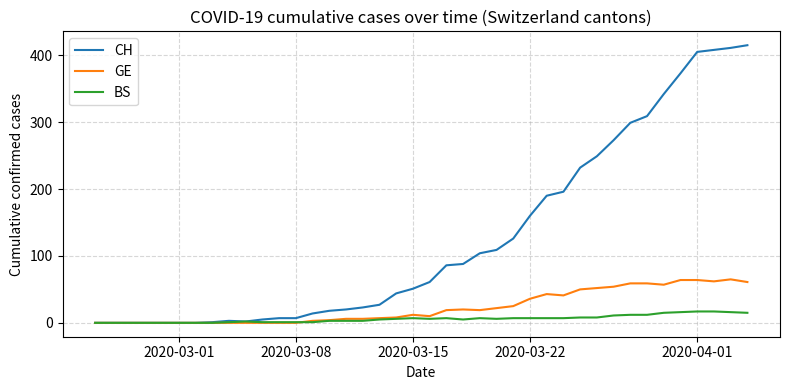

List the series in order of their peak value, lowest first.

BS, GE, CH